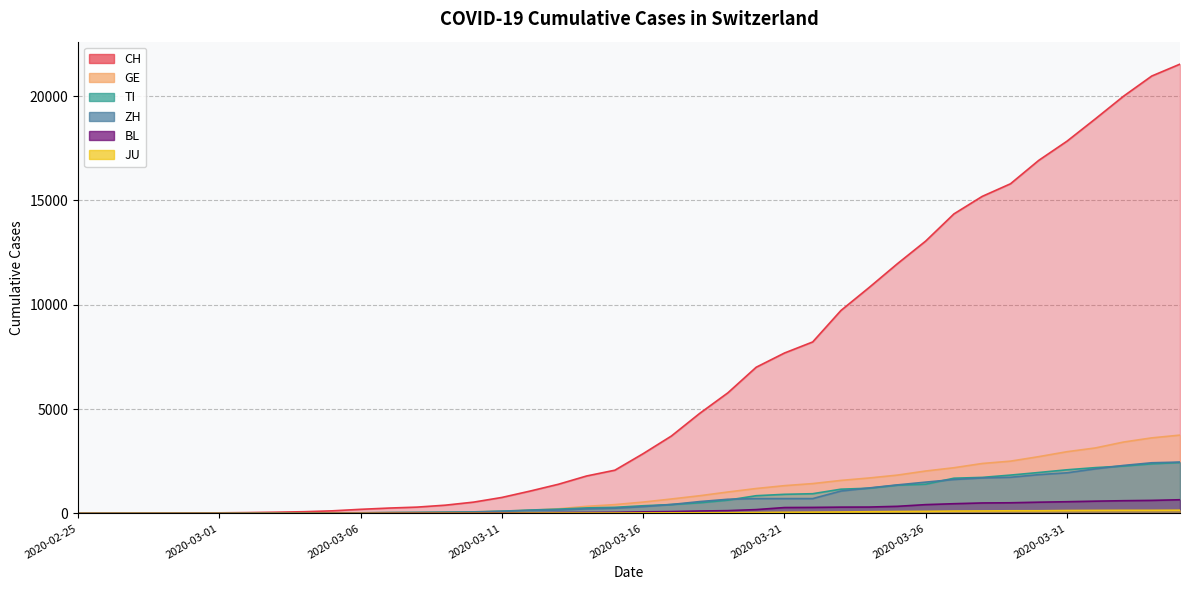

At how many categories does at least one series exceed 4497?

18